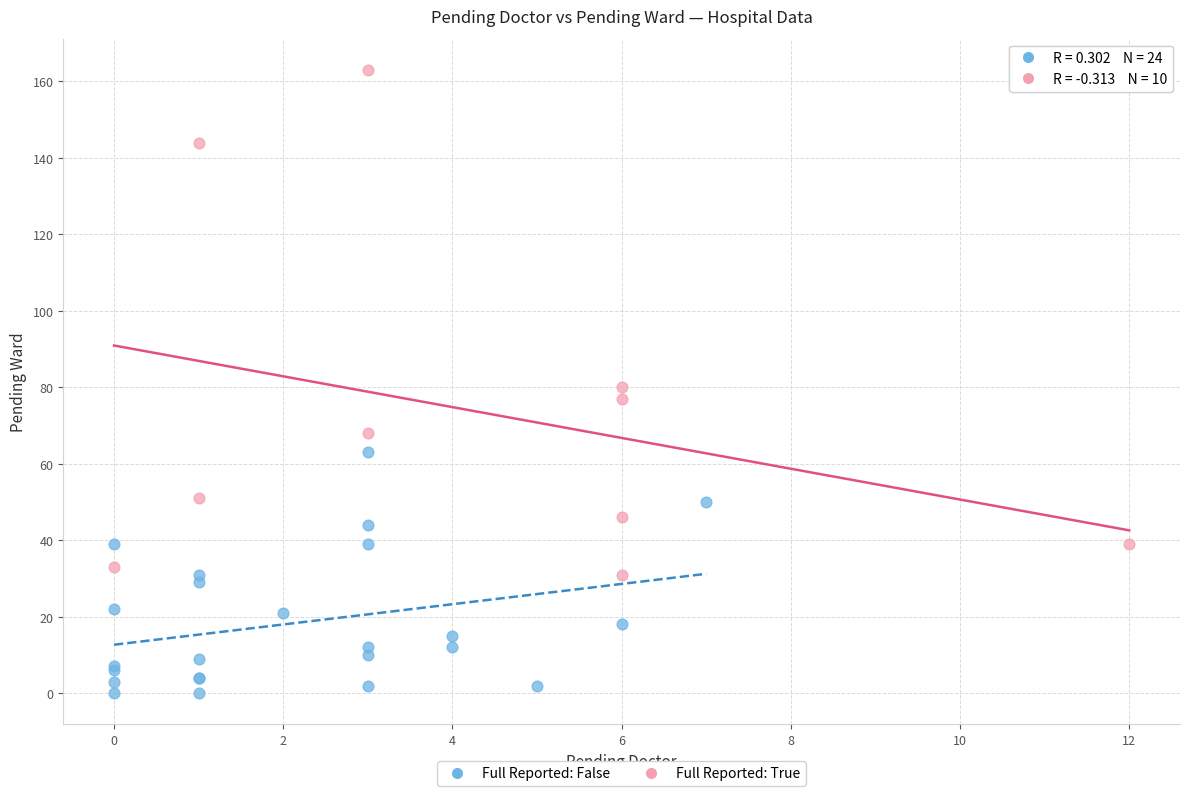

Which series contains the highest Y value?

Full Reported: True